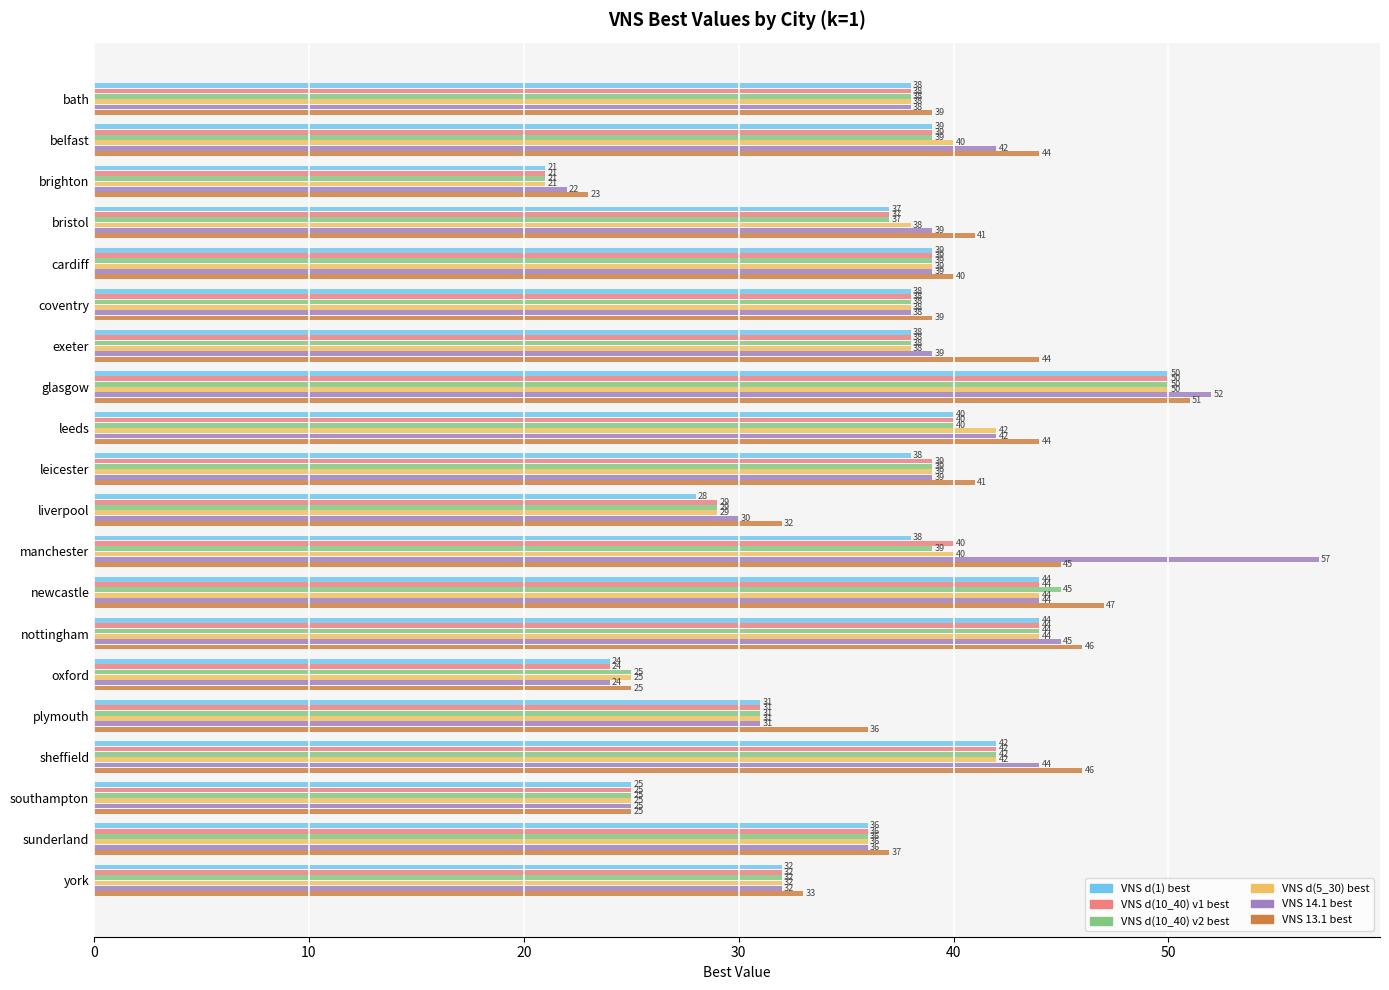

Which category has the highest value across all series?

manchester